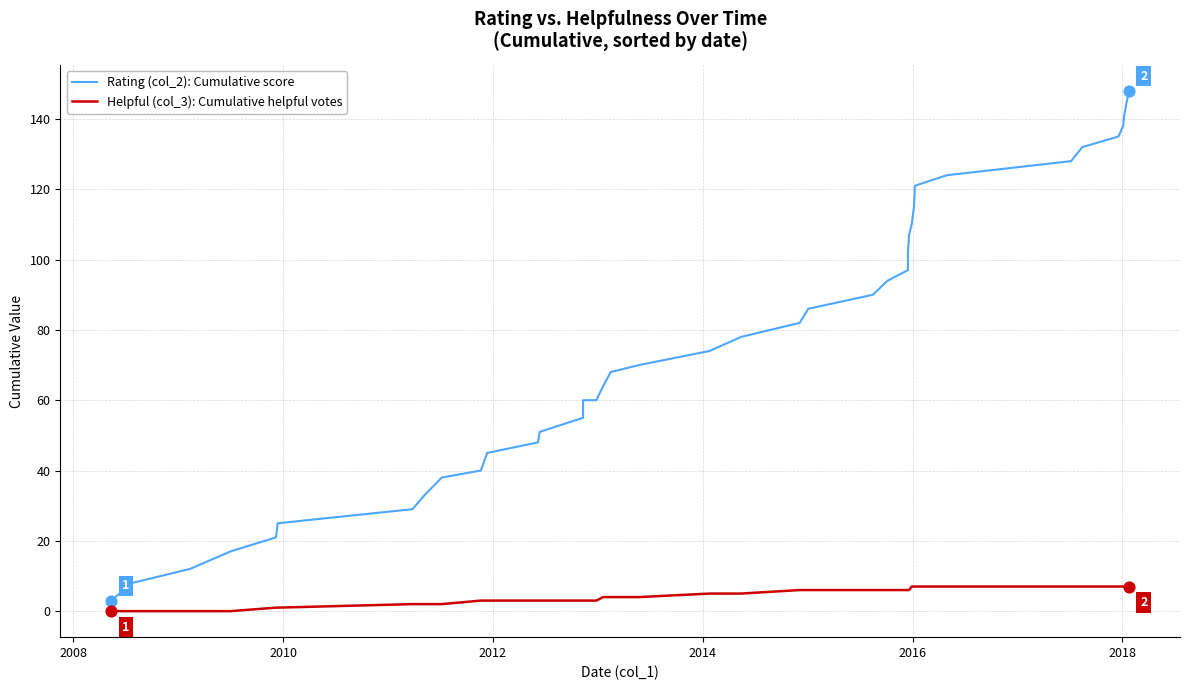

Which series contains the highest Y value?

Rating (col_2): Cumulative score